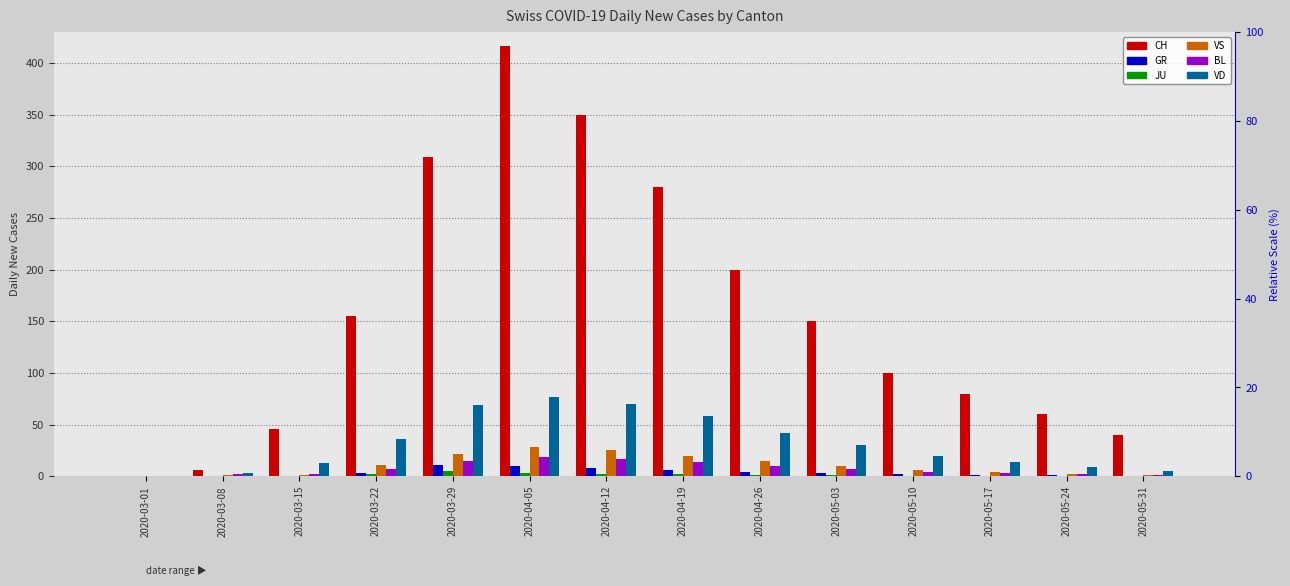

How many bars are there in total?

84